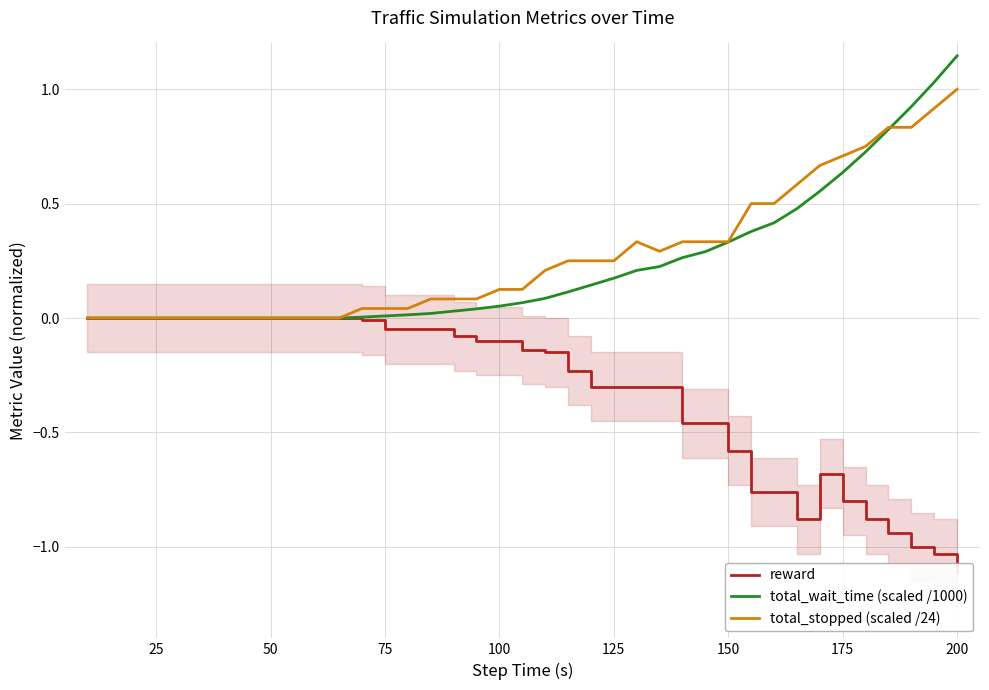

What is the difference between the maximum and minimum values in the total_wait_time (scaled /1000) series?

1.1